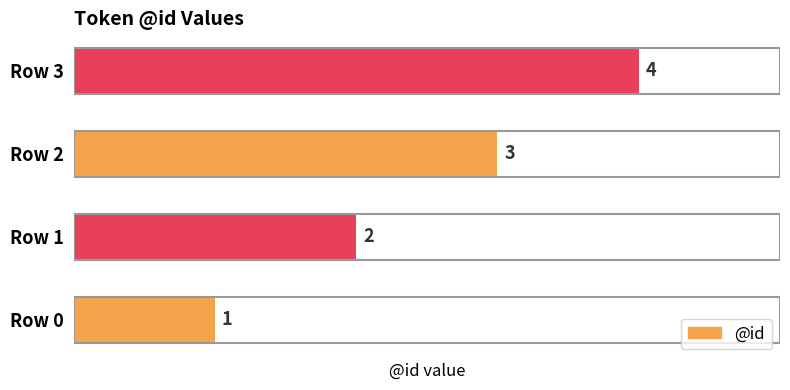

Count the values in the range 2 to 4.

3